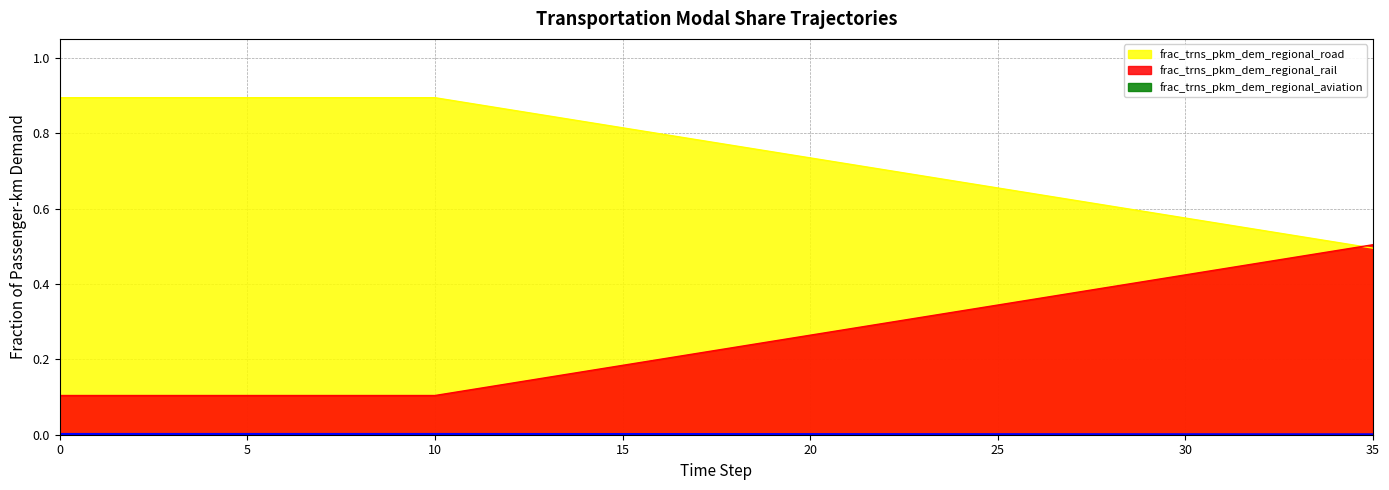

What value does the frac_trns_pkm_dem_regional_aviation series have at 3?

0.1